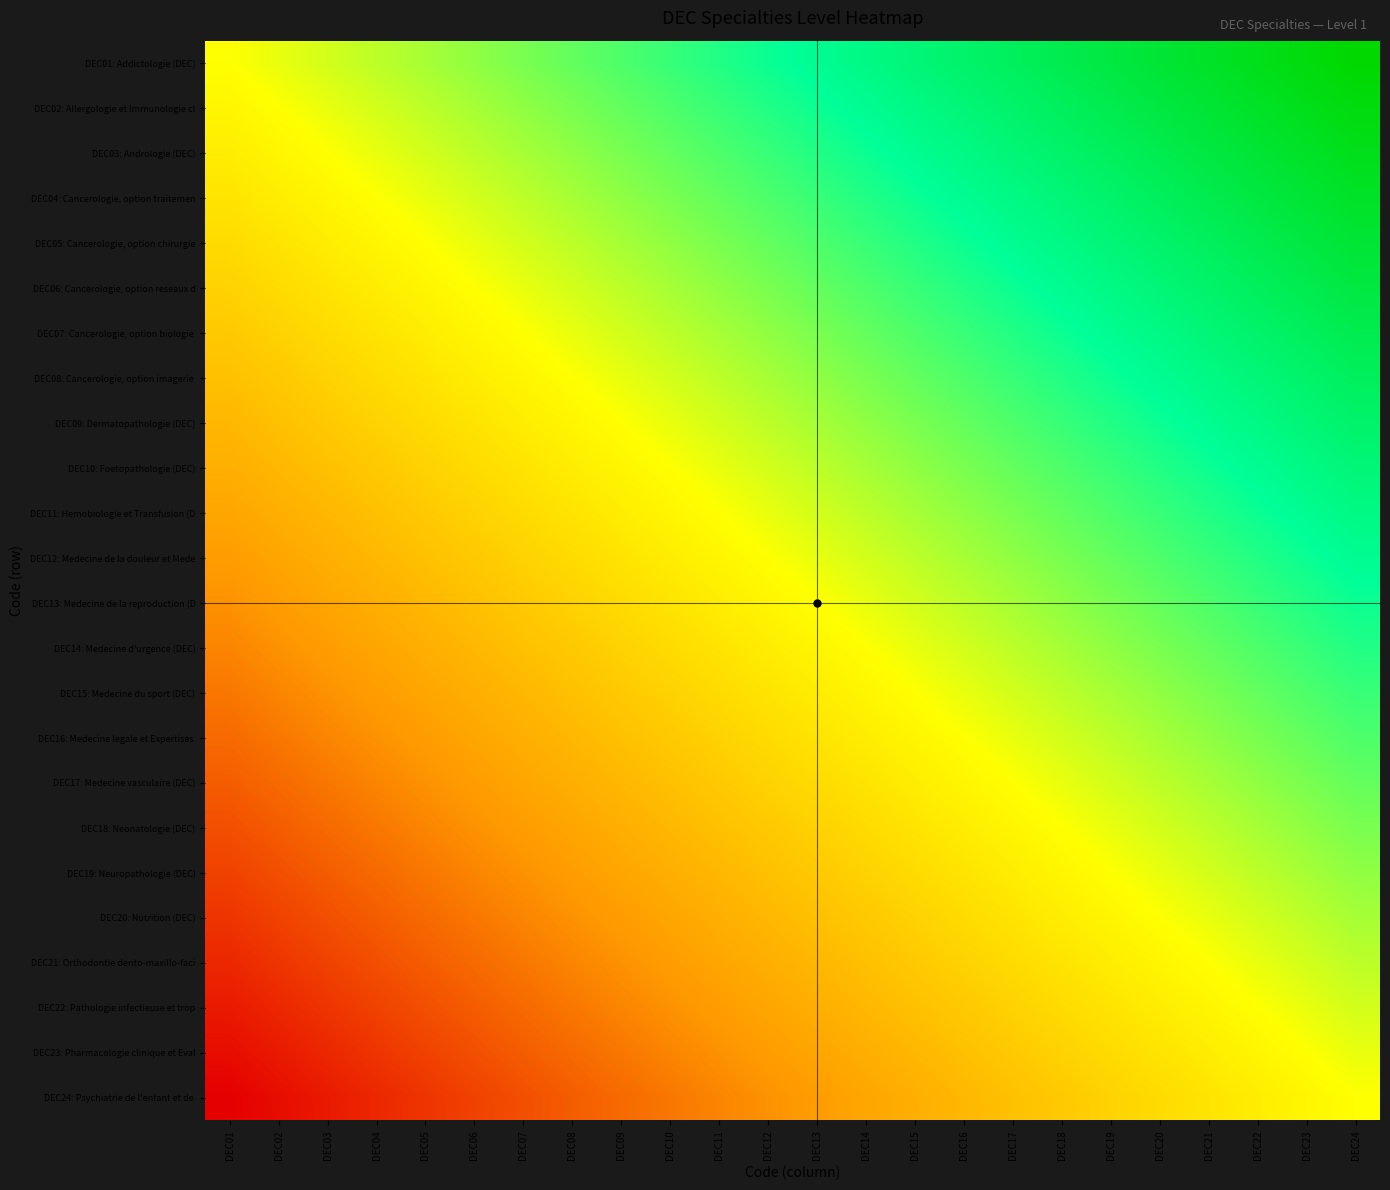

Which category has the highest value across all series?

DEC24